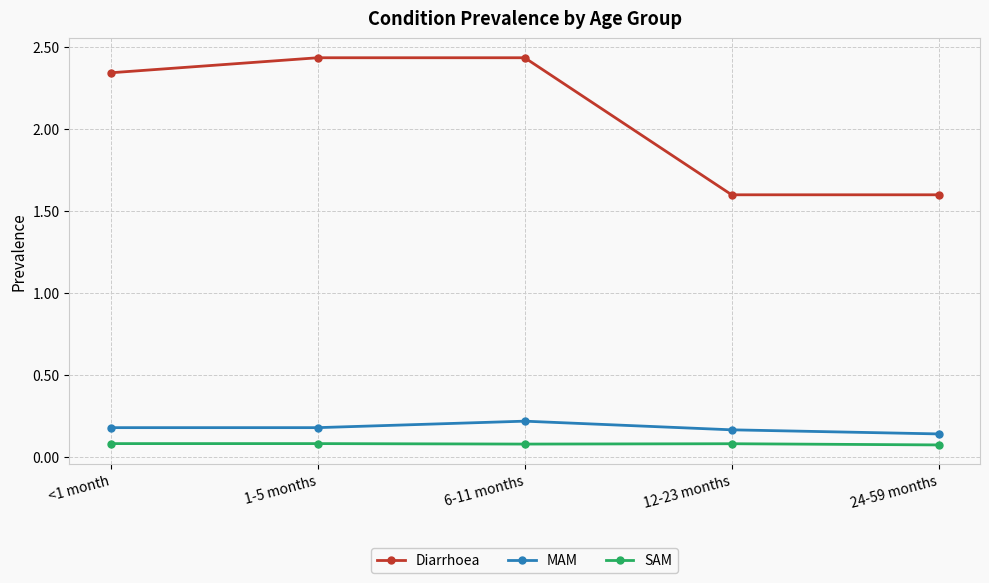

Which series has the widest spread of values?

Diarrhoea